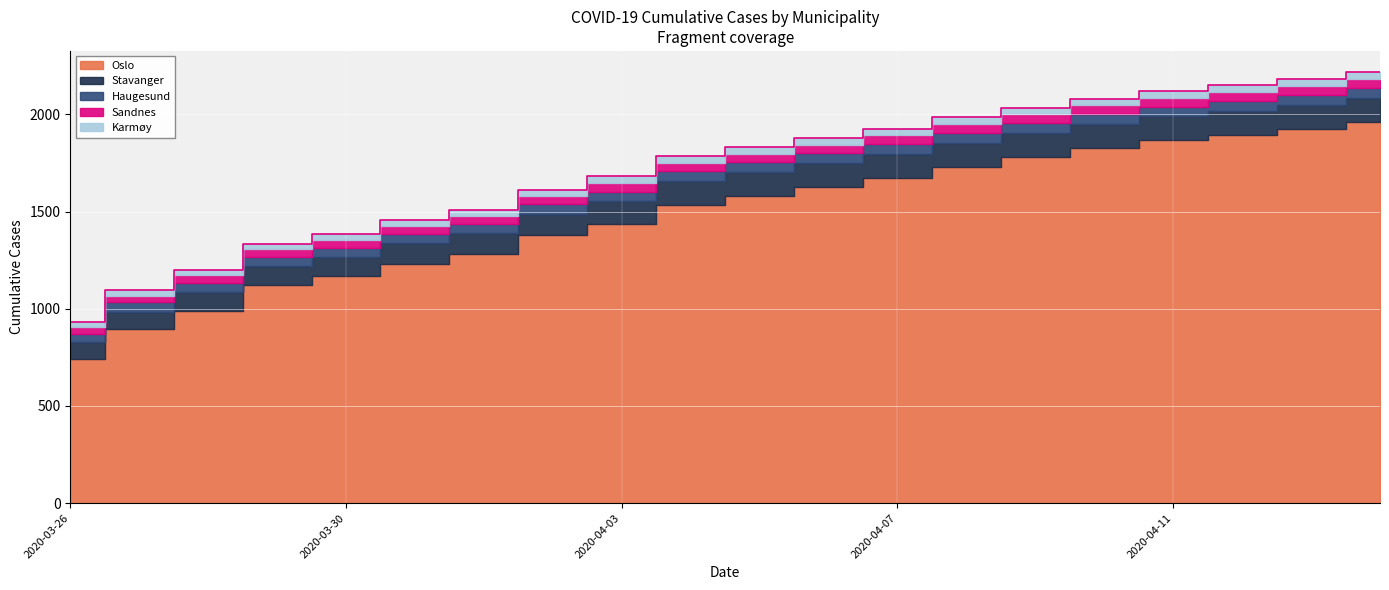

Reading left to right, list all the values displayed in this chart.

Oslo: 2020-03-26=743	2020-03-27=898	2020-03-28=989	2020-03-29=1122	2020-03-30=1169	2020-03-31=1233	2020-04-01=1281	2020-04-02=1379	2020-04-03=1438	2020-04-04=1534	2020-04-05=1582	2020-04-06=1626	2020-04-07=1673	2020-04-08=1730	2020-04-09=1780	2020-04-10=1827	2020-04-11=1866	2020-04-12=1893	2020-04-13=1926	2020-04-14=1960
Stavanger: 2020-03-26=87	2020-03-27=88	2020-03-28=97	2020-03-29=98	2020-03-30=98	2020-03-31=106	2020-04-01=107	2020-04-02=110	2020-04-03=117	2020-04-04=124	2020-04-05=124	2020-04-06=125	2020-04-07=125	2020-04-08=125	2020-04-09=125	2020-04-10=125	2020-04-11=125	2020-04-12=125	2020-04-13=125	2020-04-14=125
Haugesund: 2020-03-26=41	2020-03-27=47	2020-03-28=47	2020-03-29=47	2020-03-30=47	2020-03-31=47	2020-04-01=48	2020-04-02=48	2020-04-03=48	2020-04-04=49	2020-04-05=49	2020-04-06=49	2020-04-07=49	2020-04-08=49	2020-04-09=49	2020-04-10=49	2020-04-11=49	2020-04-12=49	2020-04-13=49	2020-04-14=49
Sandnes: 2020-03-26=34	2020-03-27=35	2020-03-28=39	2020-03-29=39	2020-03-30=39	2020-03-31=41	2020-04-01=41	2020-04-02=42	2020-04-03=44	2020-04-04=44	2020-04-05=44	2020-04-06=45	2020-04-07=45	2020-04-08=46	2020-04-09=46	2020-04-10=46	2020-04-11=46	2020-04-12=46	2020-04-13=46	2020-04-14=46
Karmøy: 2020-03-26=28	2020-03-27=30	2020-03-28=30	2020-03-29=30	2020-03-30=30	2020-03-31=31	2020-04-01=31	2020-04-02=32	2020-04-03=34	2020-04-04=34	2020-04-05=34	2020-04-06=34	2020-04-07=35	2020-04-08=35	2020-04-09=35	2020-04-10=35	2020-04-11=35	2020-04-12=36	2020-04-13=36	2020-04-14=36